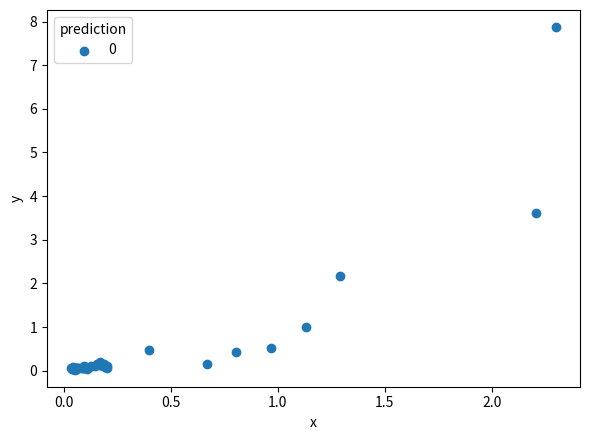

What Y value in the scatter plot is closest to 3?

3.6